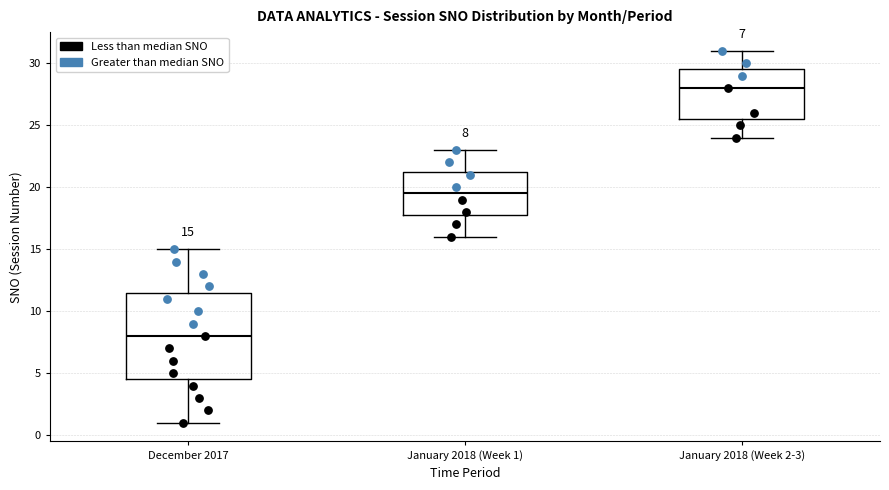

Which box is the tallest, from its lower edge to its upper edge?

December 2017